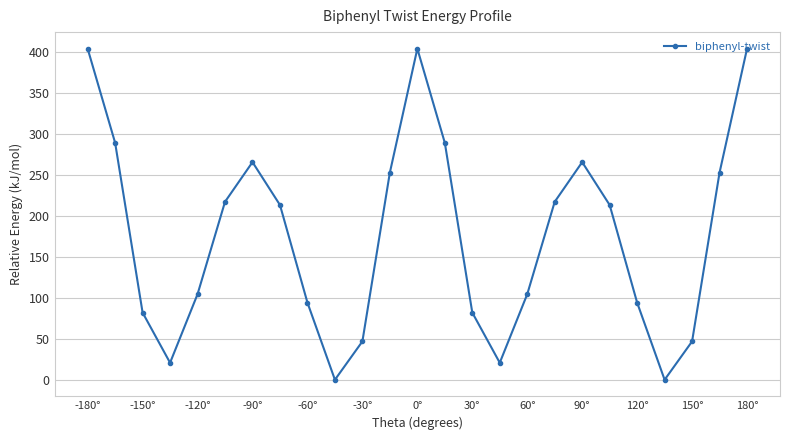

What is the difference between the second highest and second lowest values?

404.0